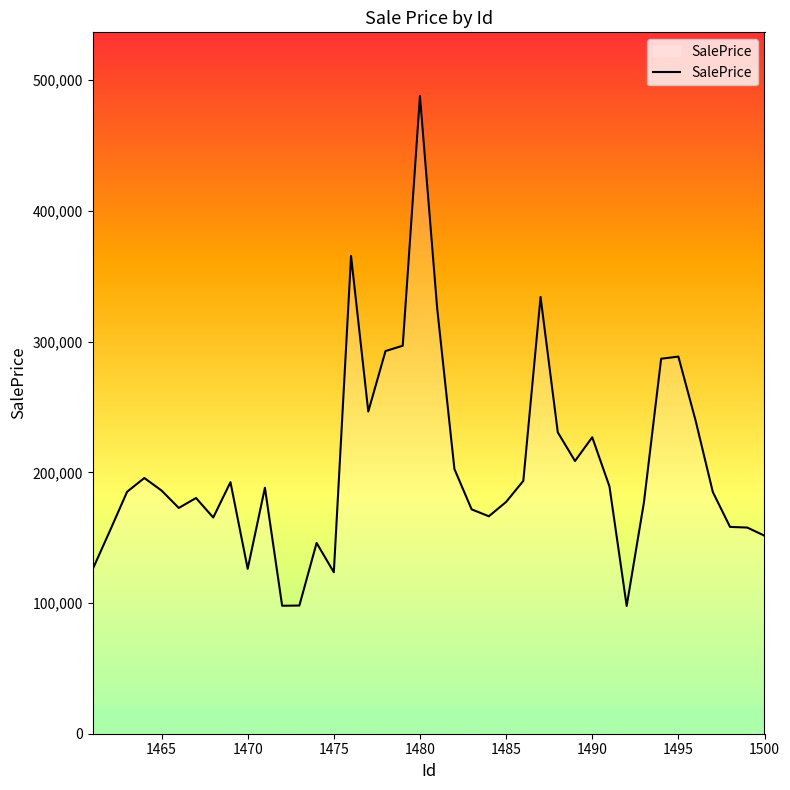

What is the greatest value displayed?

487885.3